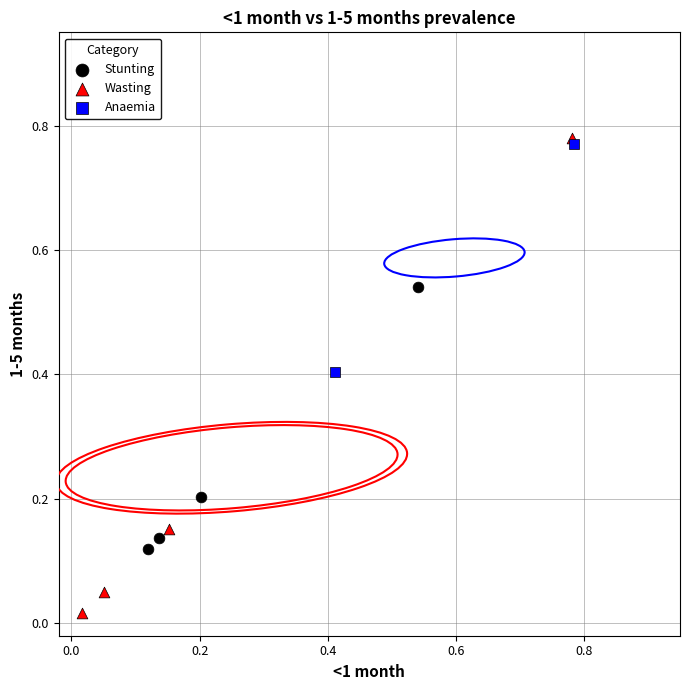

Which series reaches the maximum Y coordinate?

Wasting